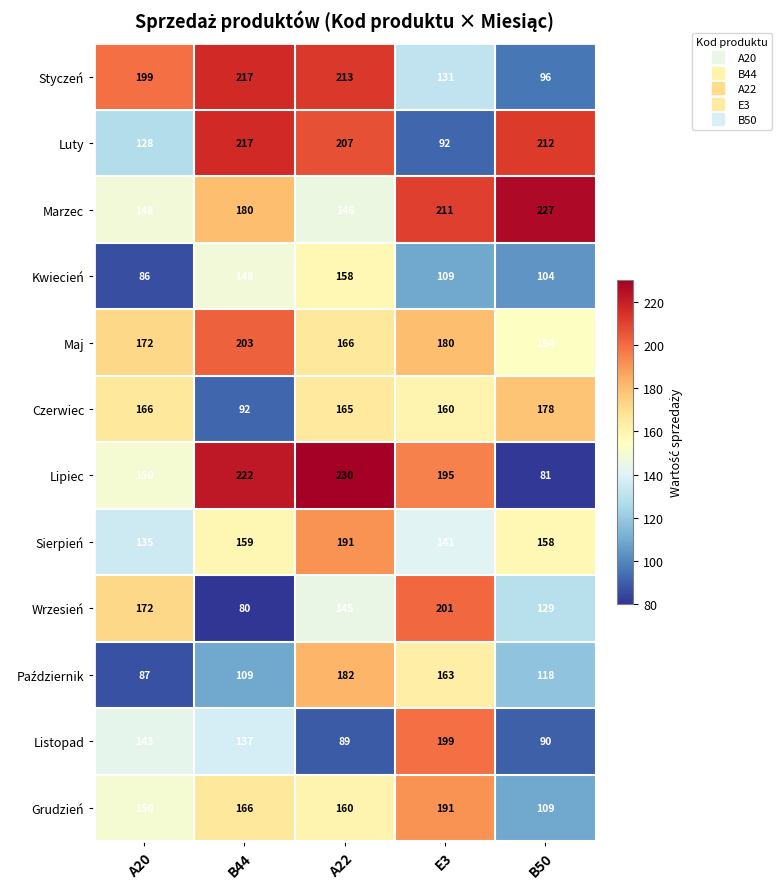

What is the average value of the Styczeń series?

171